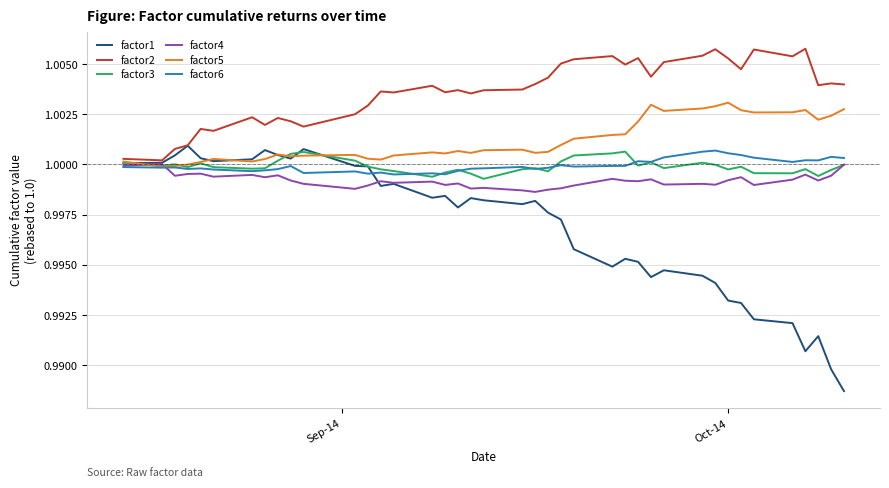

Which series has the largest range (max minus min)?

factor1